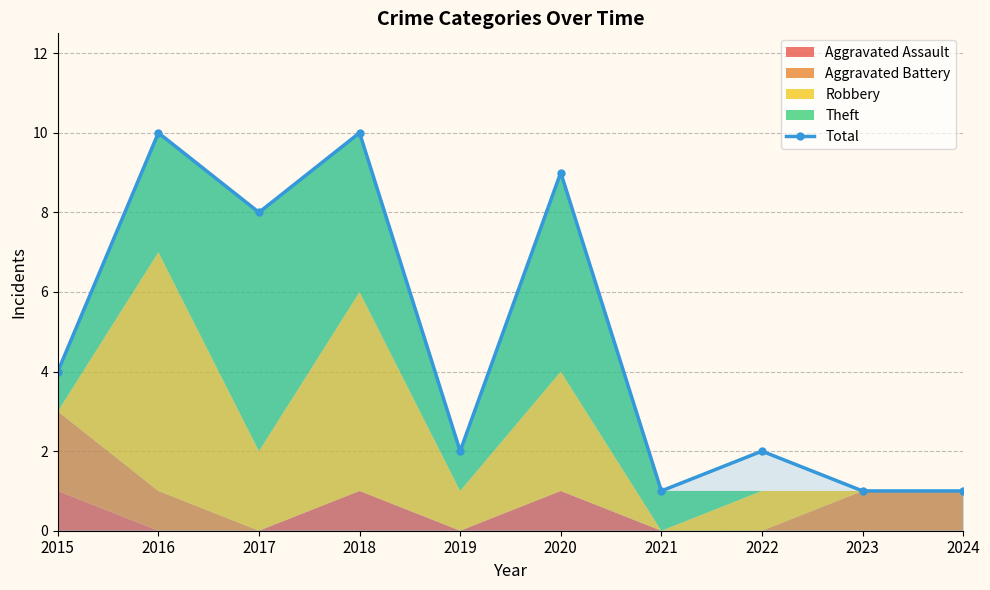

What is the maximum value shown in the chart?

10